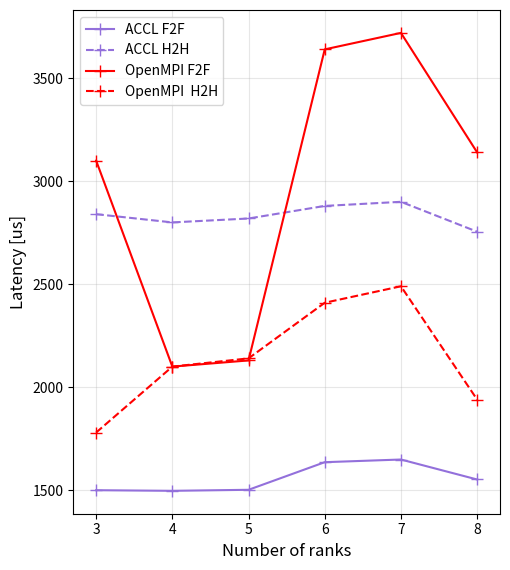

What is the spread (max minus min) of values at 3?

1600